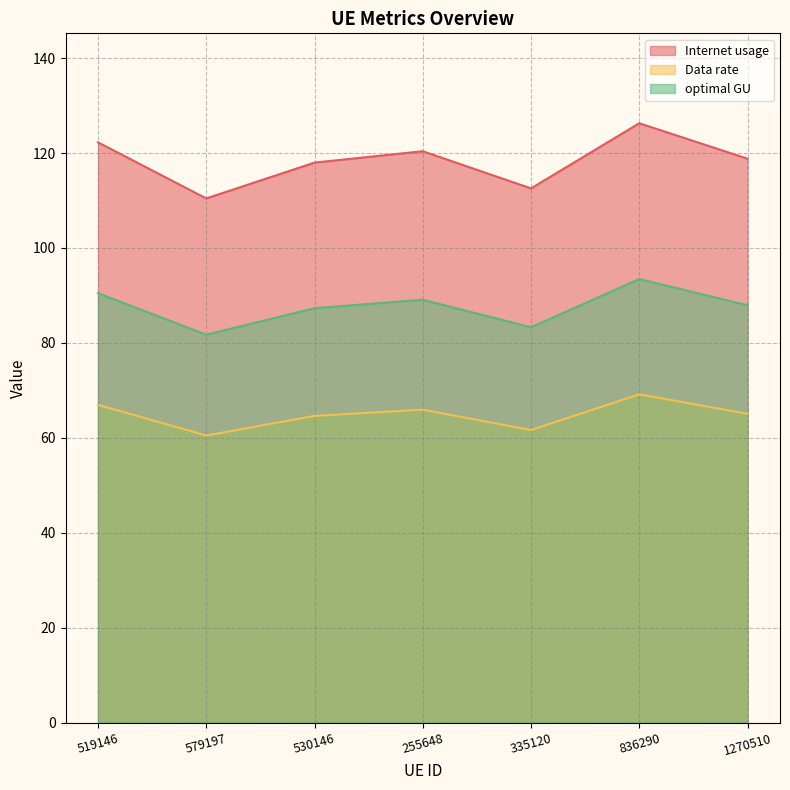

What is the total value across all series at 530146?

269.9